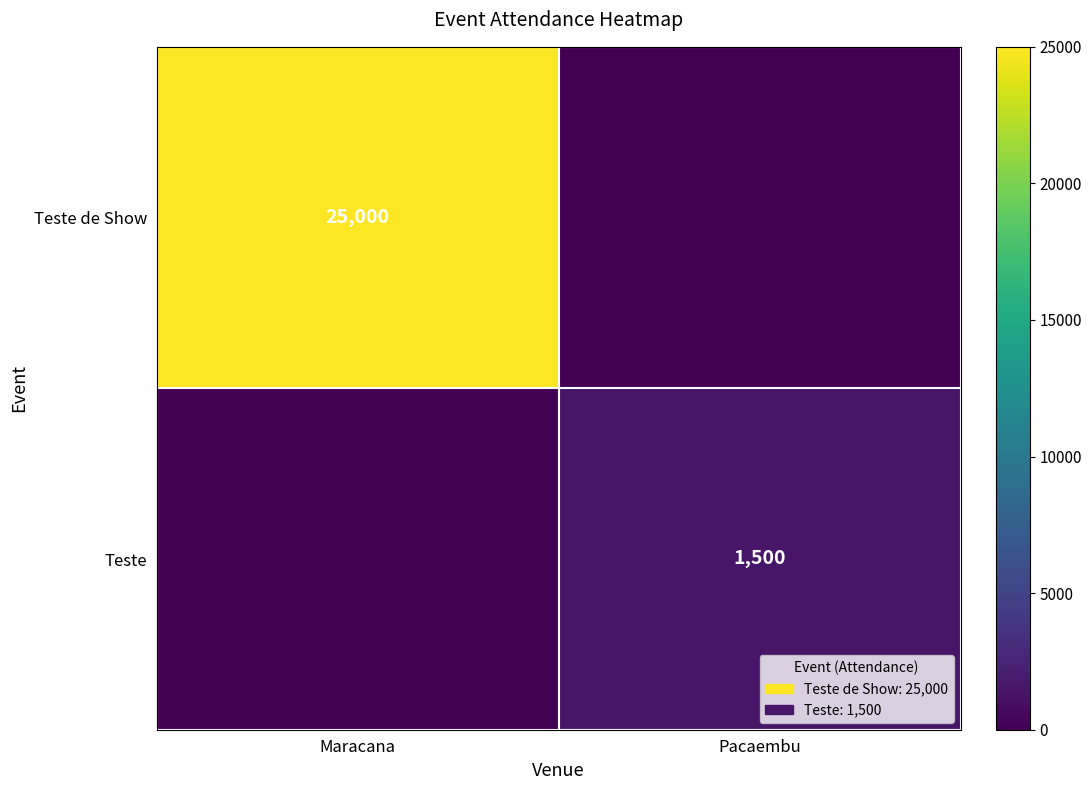

The Teste de Show series shows 33860 at Maracana. True or false?

False